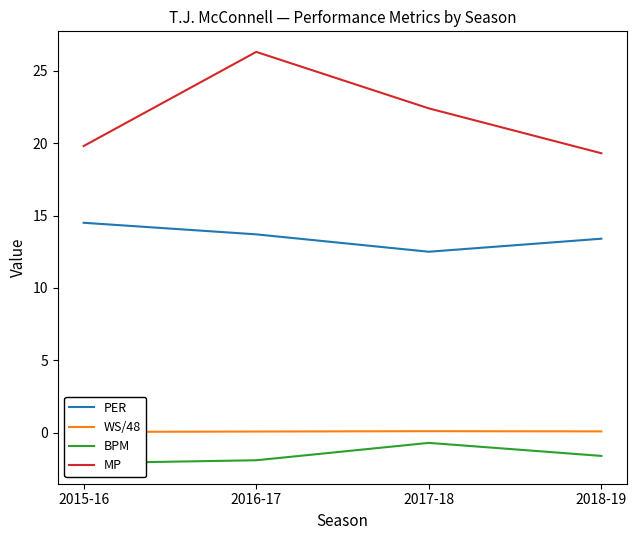

At how many categories does at least one series exceed 7?

4